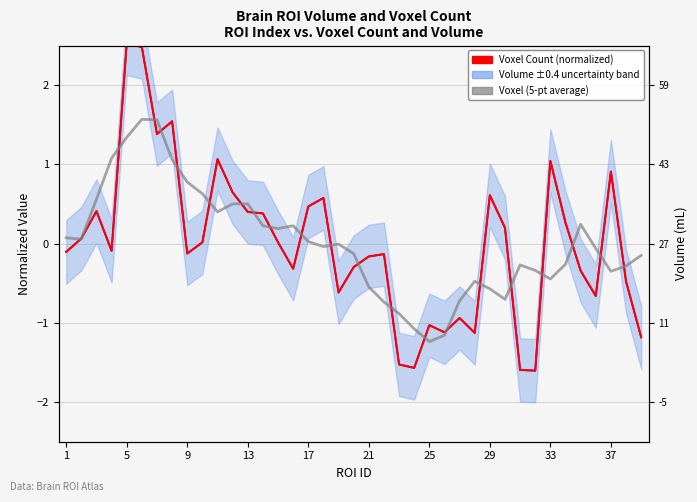

How many interior local peaks does the Volume (normalized) series have?

11